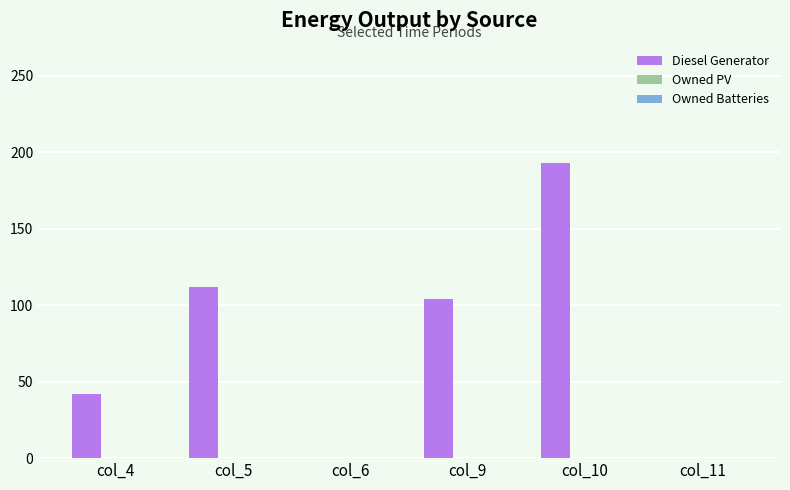

Which label corresponds to the largest value in the chart?

col_10